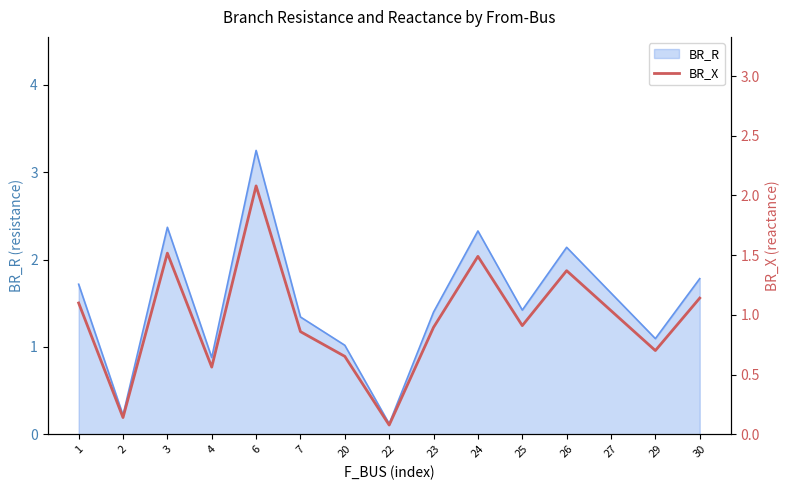

Where is the data nearest to the value 1?

27